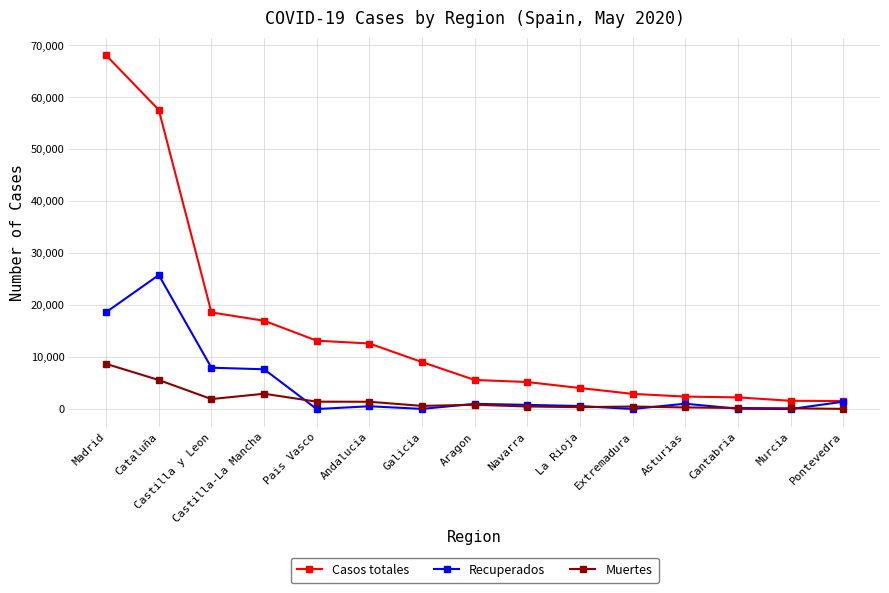

What are all the series names shown in the legend?

Casos totales, Recuperados, Muertes